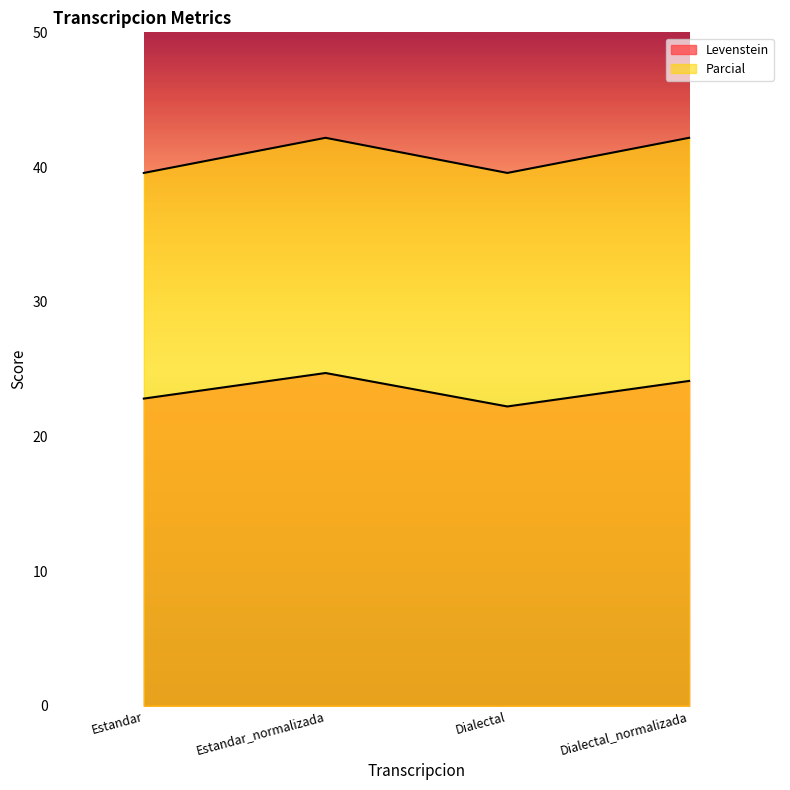

At which category does the chart reach its peak across all series?

Estandar_normalizada